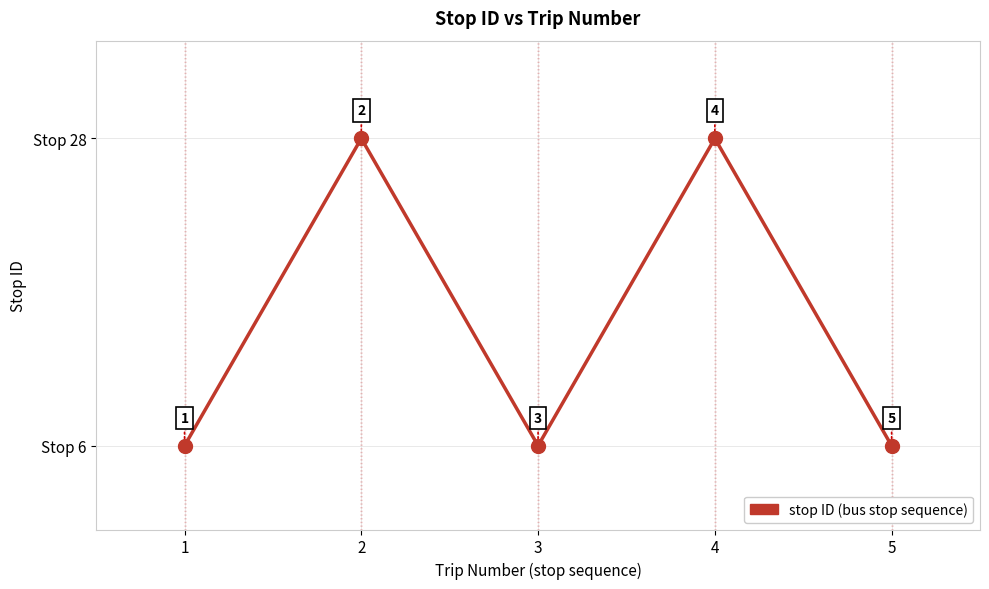

What is the average value?

15